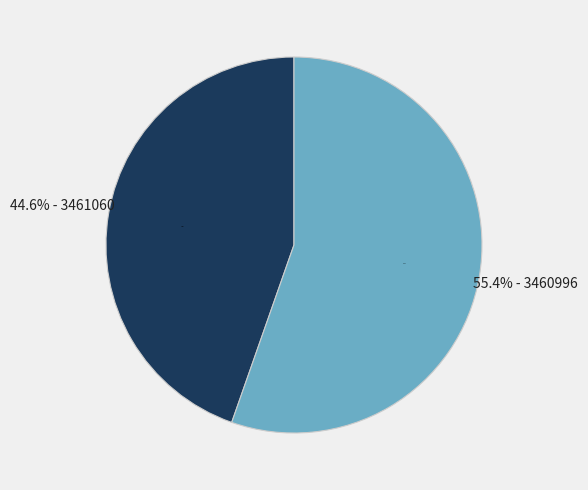

Is 3460996 the majority of the pie?

No